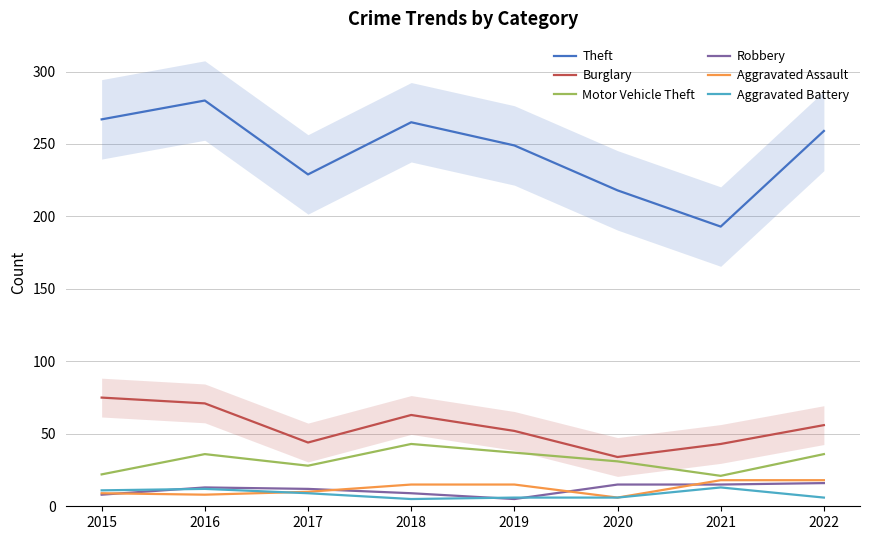

What is the difference between the Aggravated Assault values at 2019 and 2017?

5